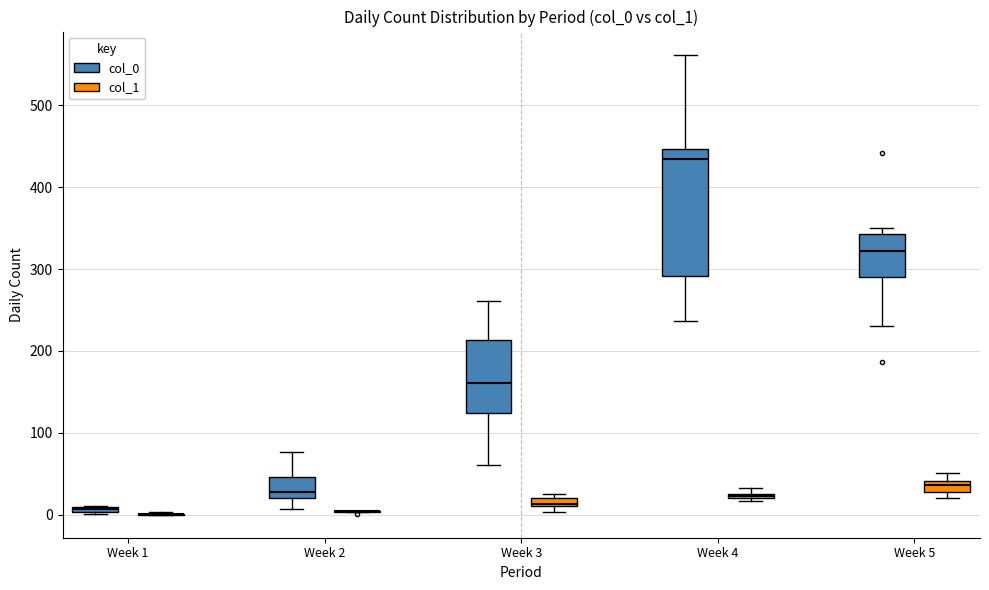

Comparing the boxes themselves (not the whiskers), which one is the tallest?

Week 4 (col_0)